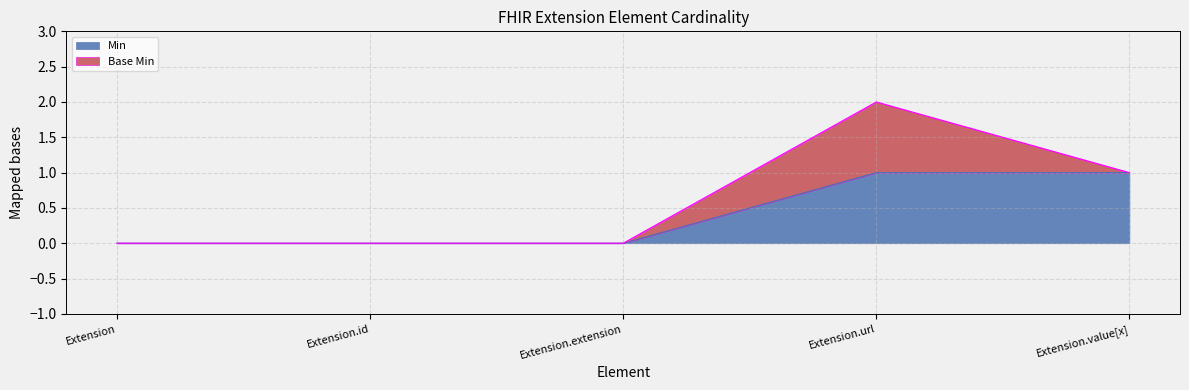

What position from the right is Extension?

5